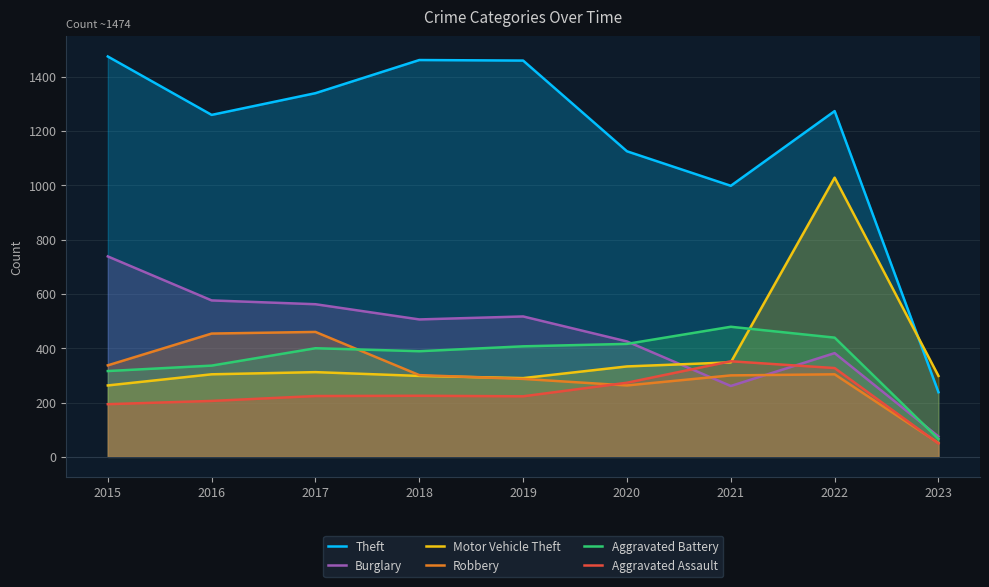

Where do Burglary and Motor Vehicle Theft first cross each other?

2020 and 2021